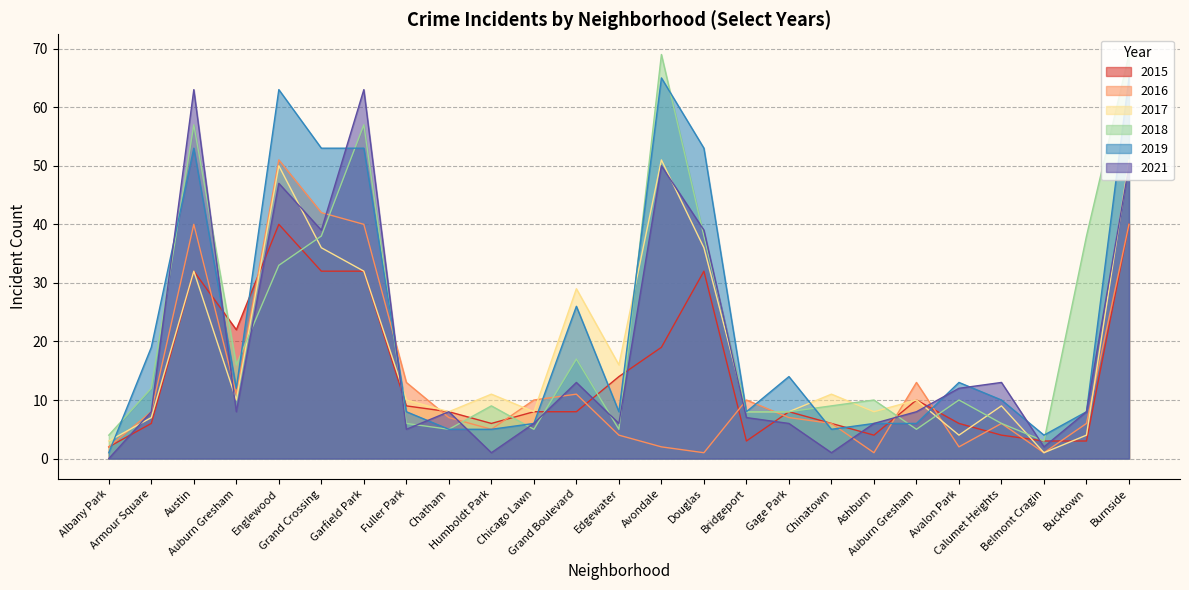

True or false: 2016 and 2021 intersect in this chart.

True